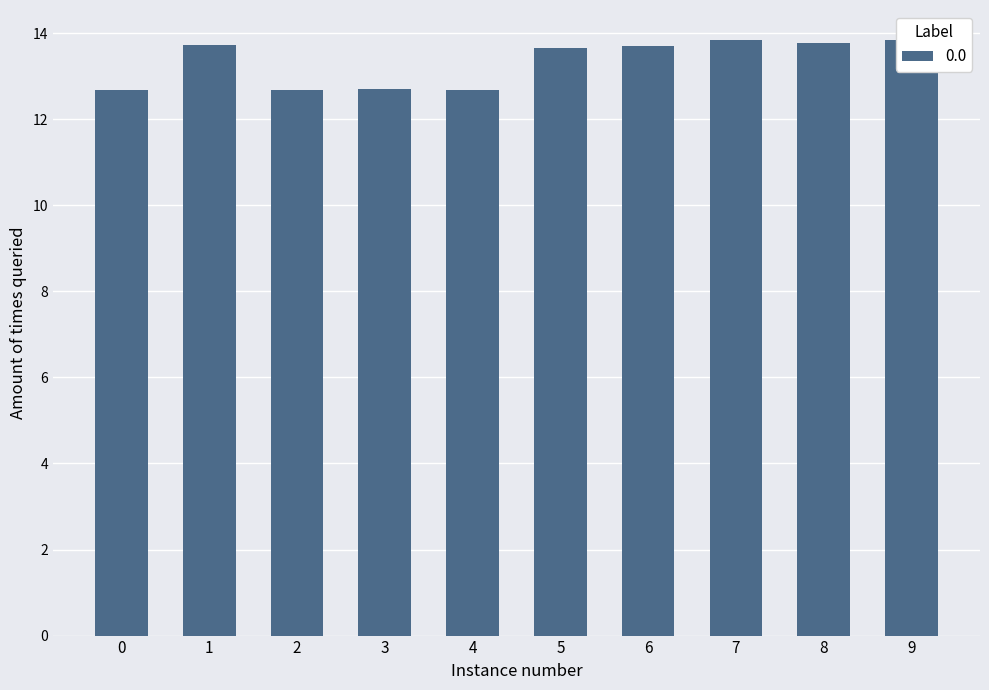

How many values are below 13?

4